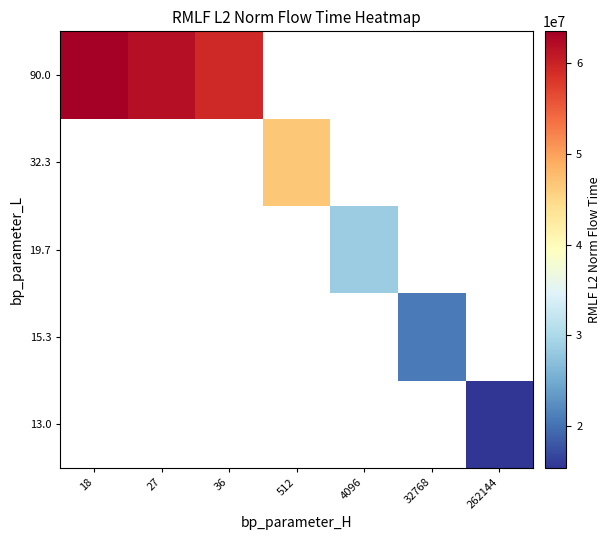

Rank the series by their maximum value, from highest to lowest.

13.0, 15.3, 19.7, 32.3, 90.0